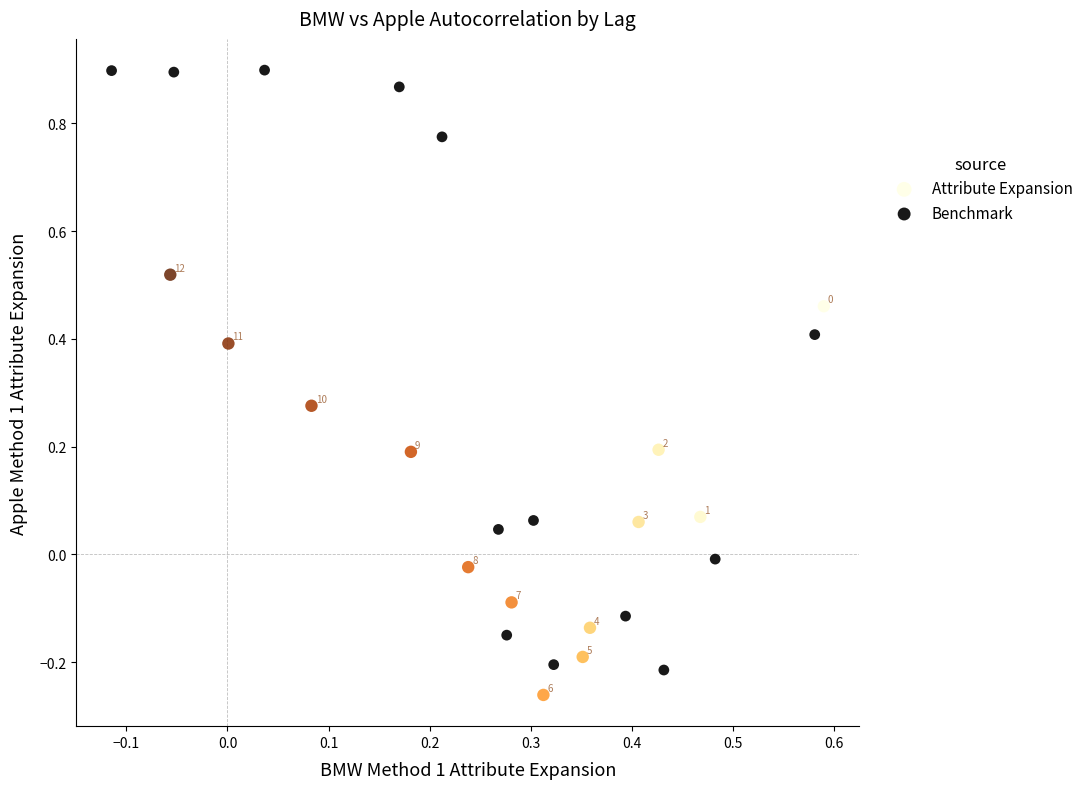

Which series contains the lowest Y value?

Attribute Expansion